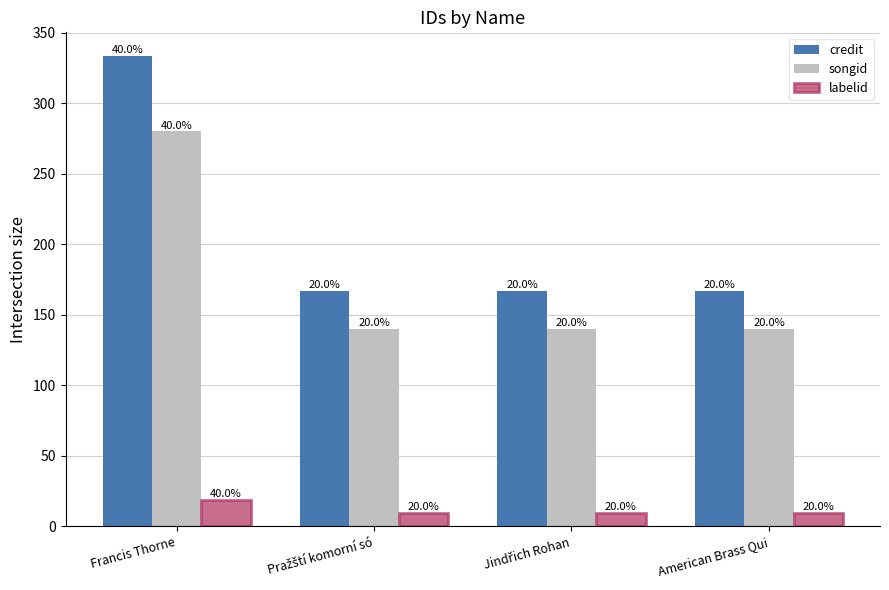

Reading left to right, what are all the values shown in this chart?

credit: Francis Thorne=333.5	Pražští komorní só=166.8	Jindřich Rohan=166.8	American Brass Qui=166.8
songid: Francis Thorne=280.0	Pražští komorní só=140.0	Jindřich Rohan=140.0	American Brass Qui=140.0
labelid: Francis Thorne=18.8	Pražští komorní só=9.4	Jindřich Rohan=9.4	American Brass Qui=9.4